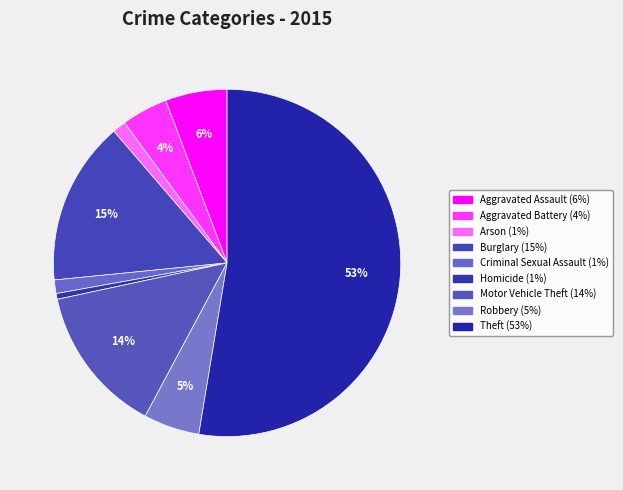

How many slices are in this pie chart?

9